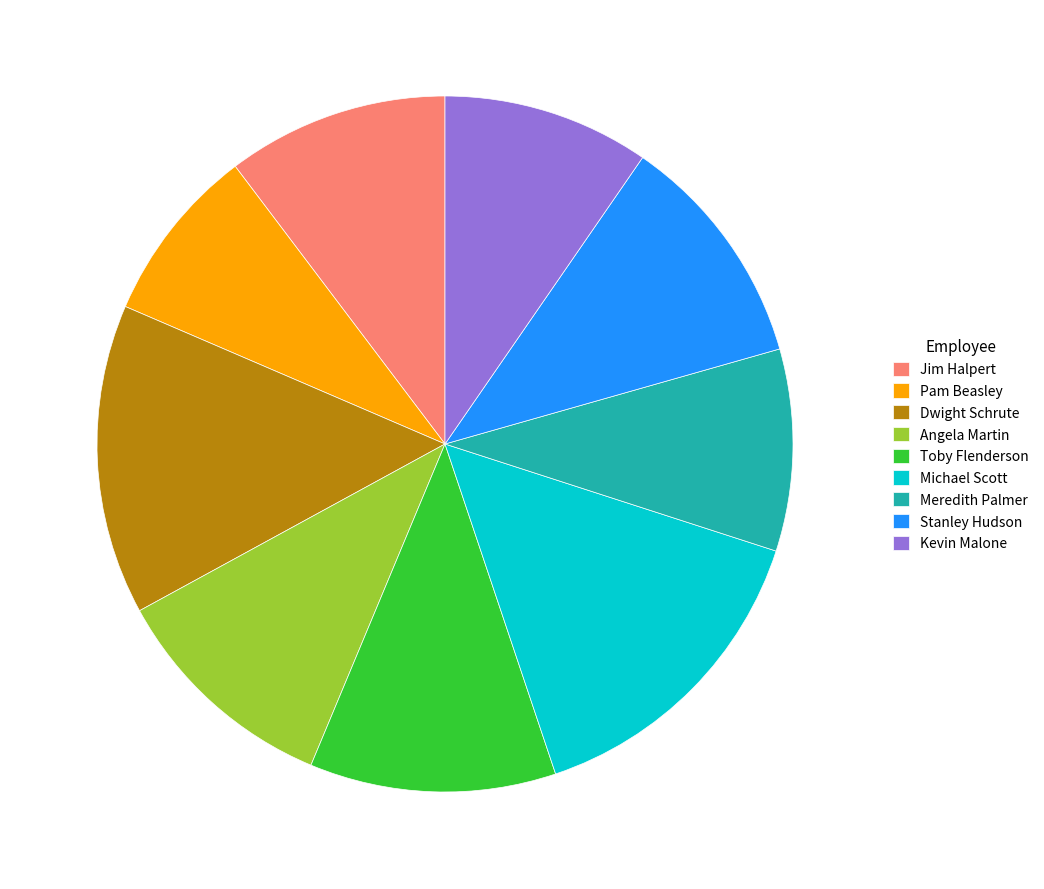

Does Toby Flenderson represent more than half of the total?

No